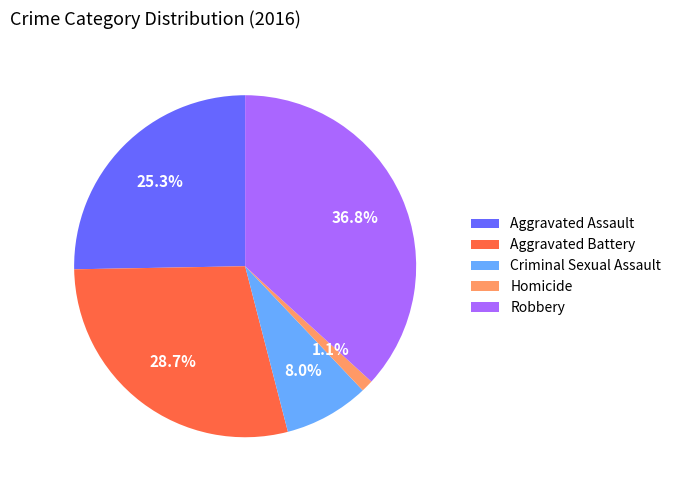

Which has a higher value, Criminal Sexual Assault or Aggravated Battery?

Aggravated Battery